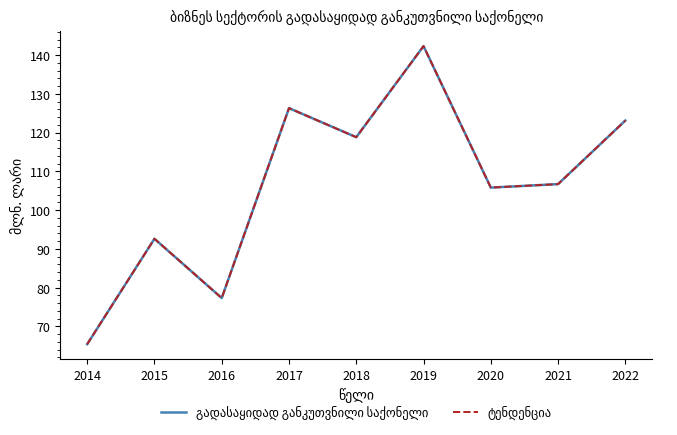

Does the chart have visible grid lines?

No